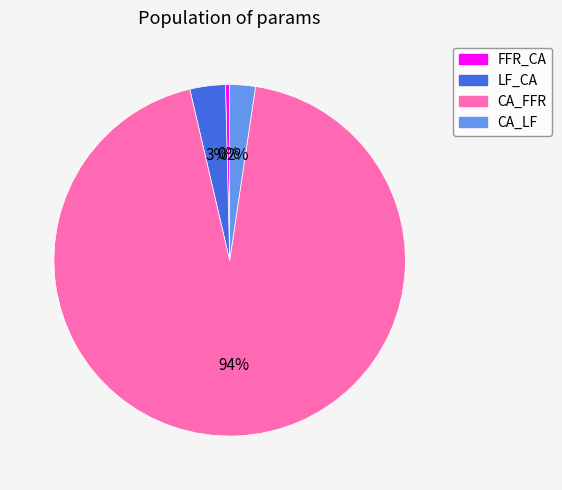

How many segments does this pie chart have?

4